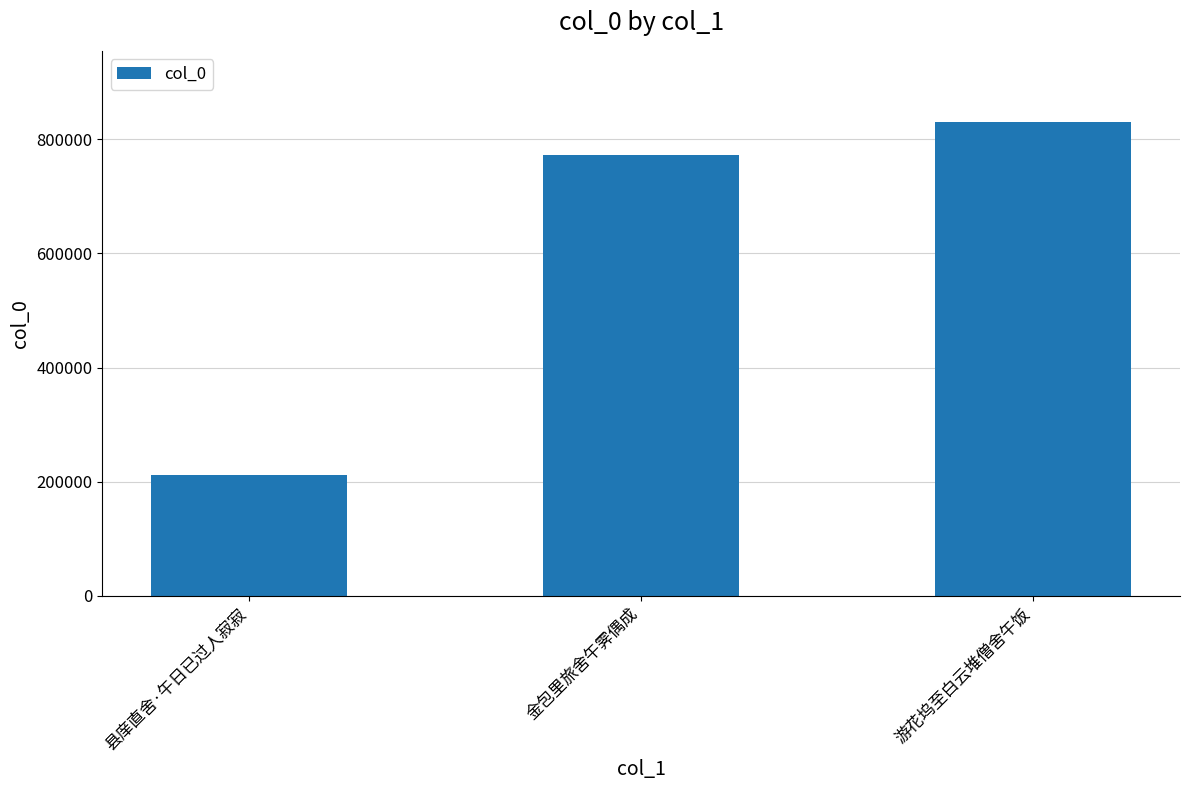

What is the average value?

604545